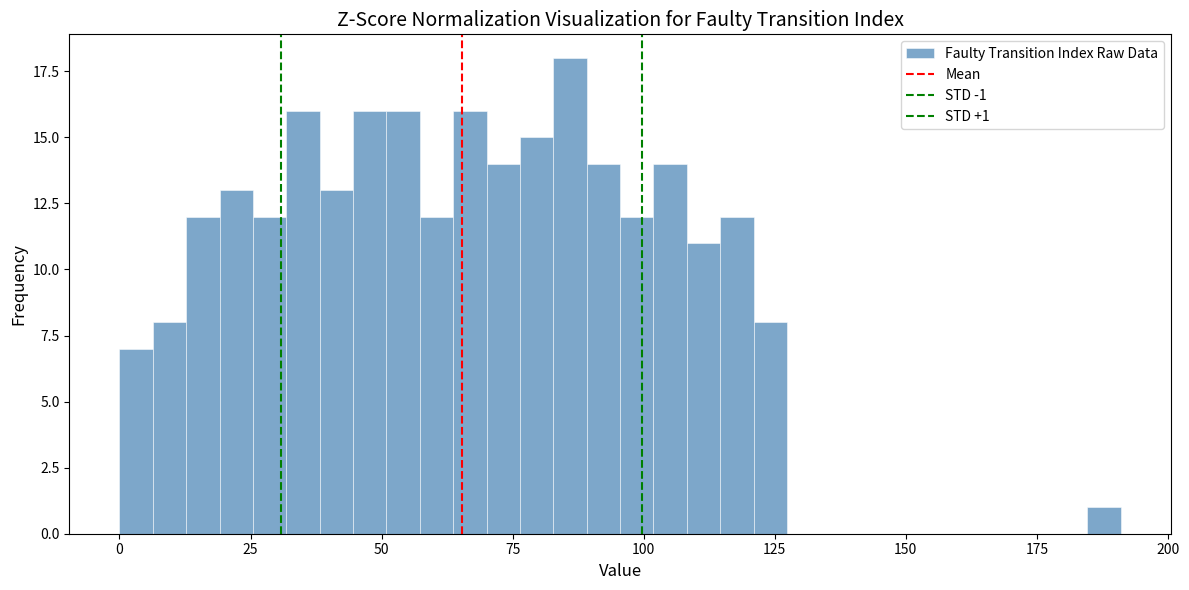

Around what value on the x-axis is the tallest bar? Give the approximate position of its centre, as read against the axis.

85